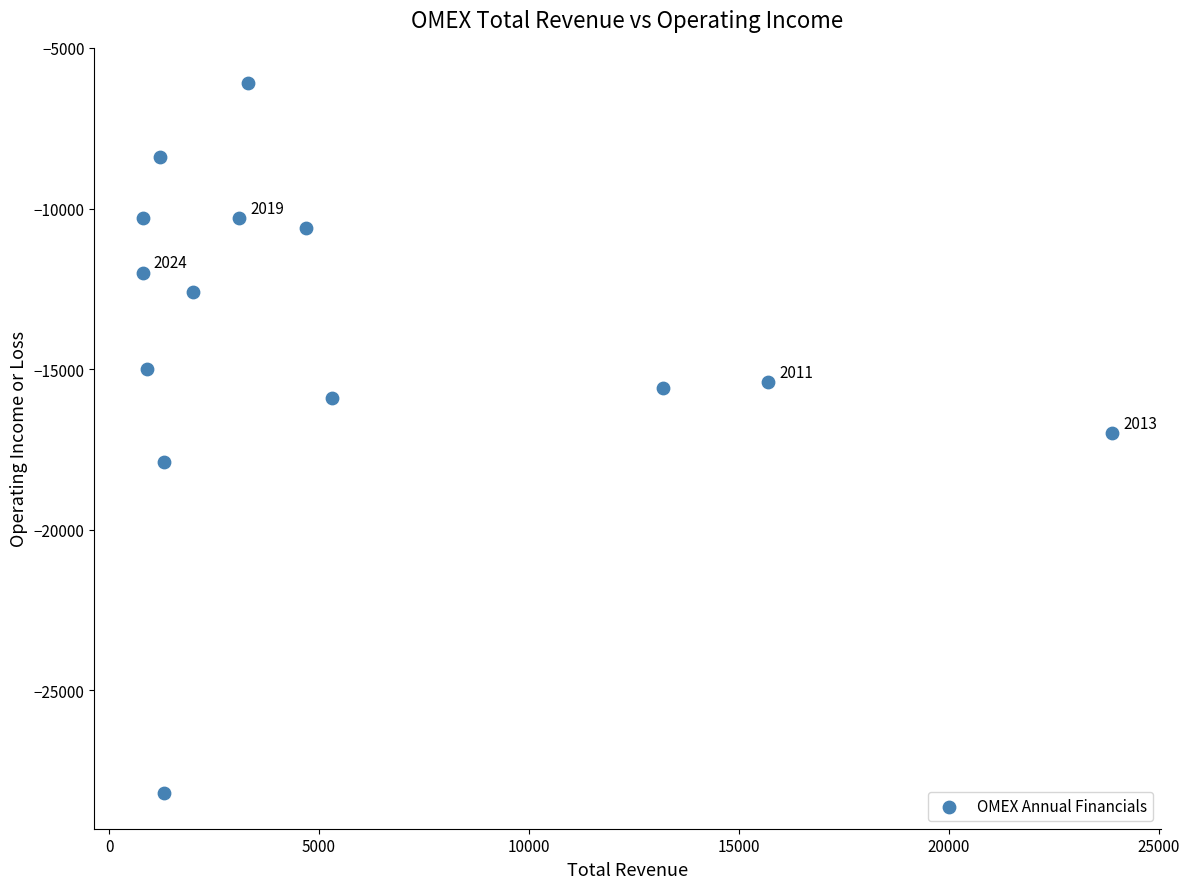

What is the range of X values (max minus min)?

23100